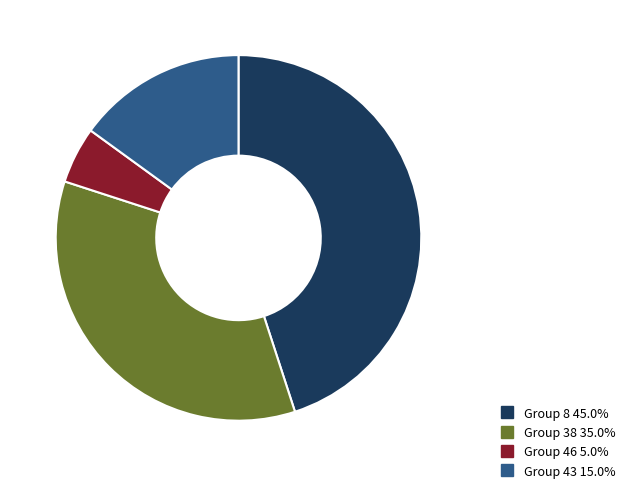

Which category has the biggest portion of the pie?

Group 8